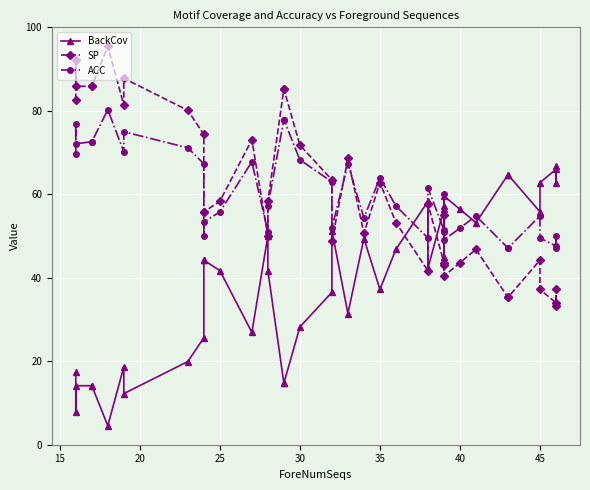

What is the smallest value displayed?

4.5